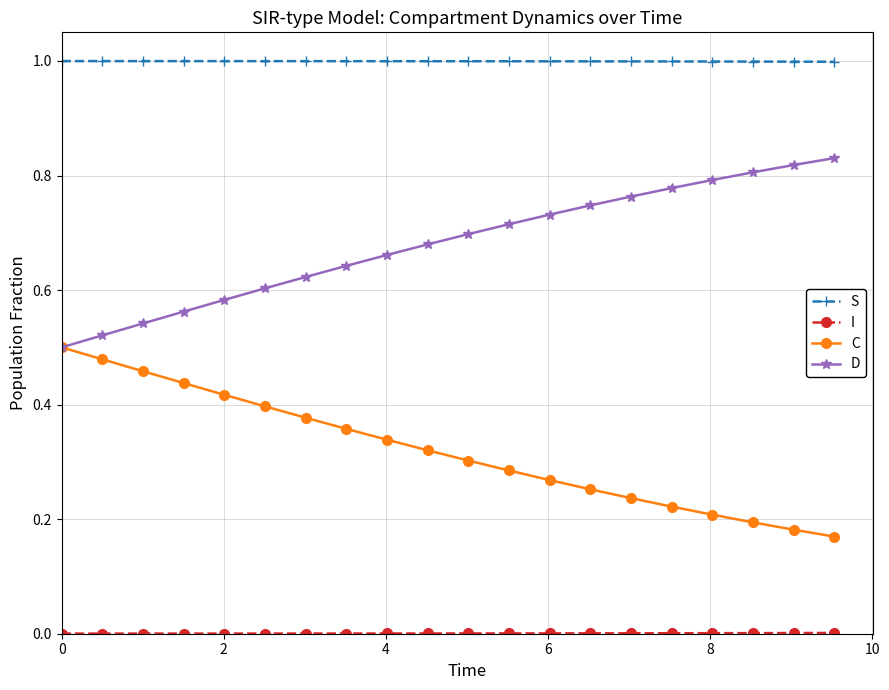

True or false: S and D intersect in this chart.

False